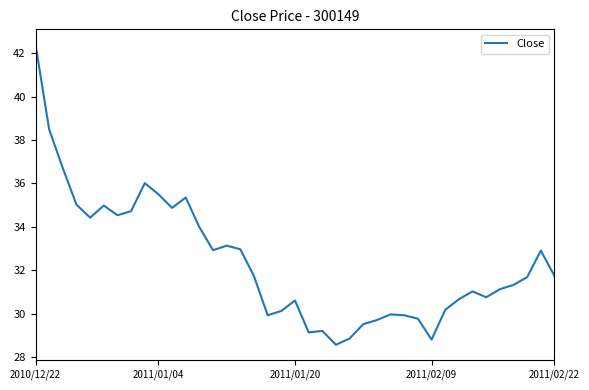

What is the average value?

32.4